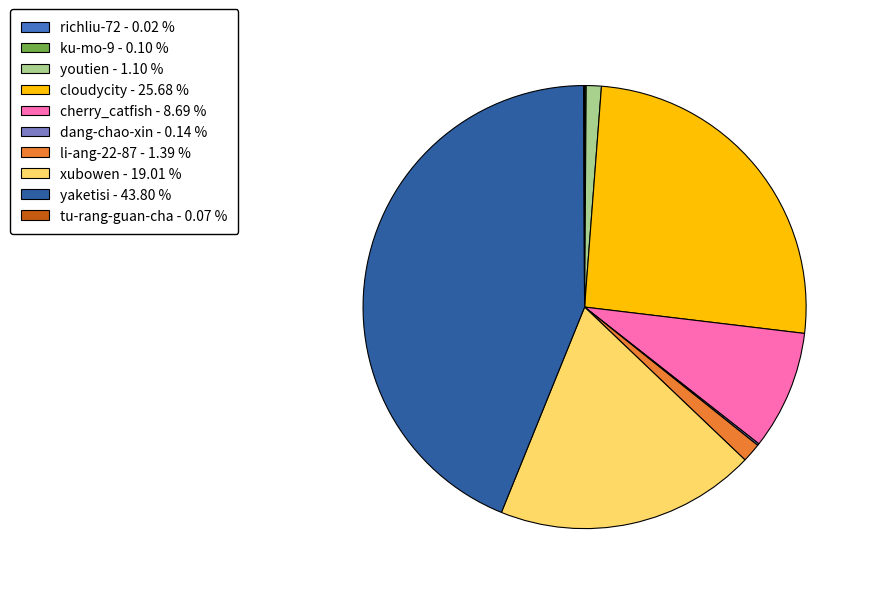

Is cloudycity - 25.68 % the majority of the pie?

No